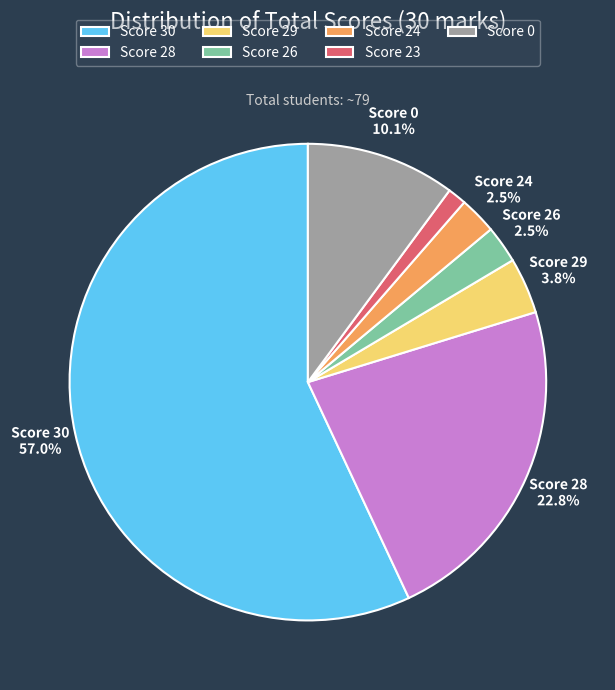

What portion of the pie excludes Score 30?

43.0%